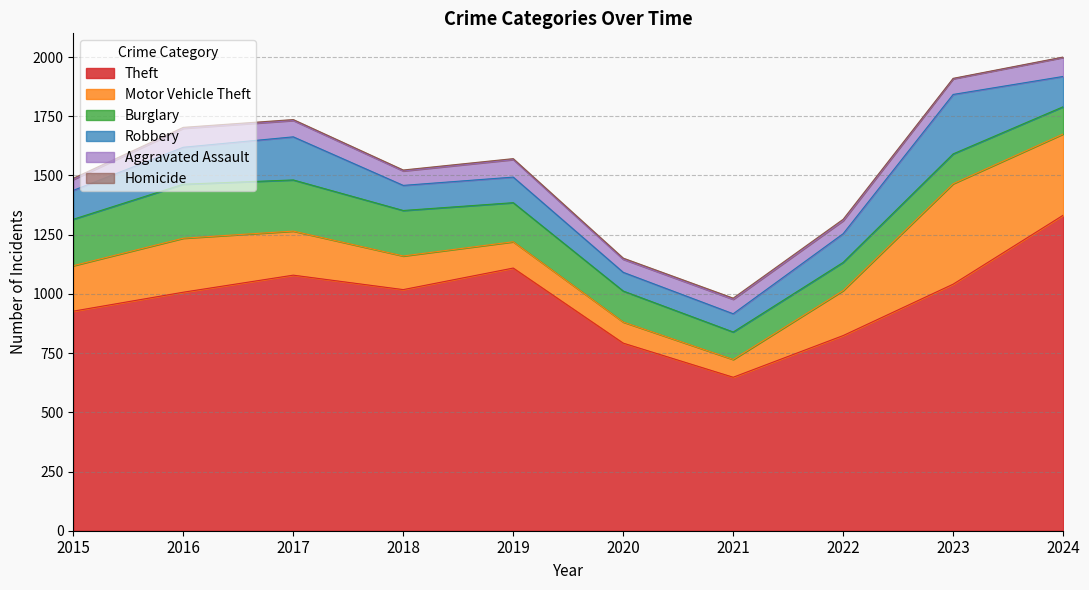

True or false: Burglary and Homicide cross at least once.

False